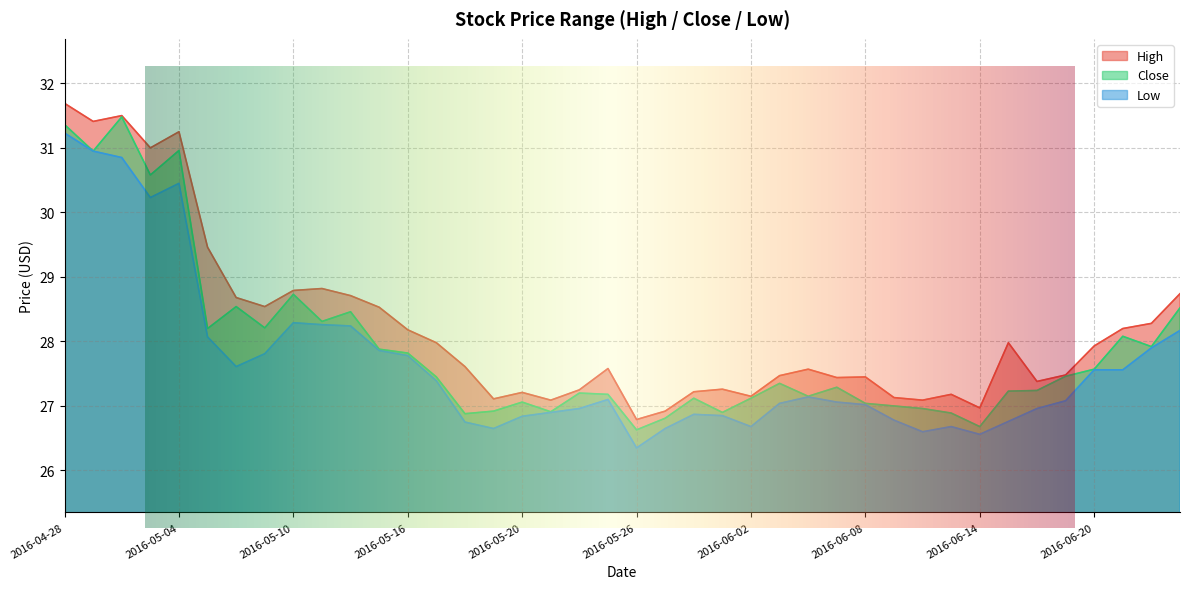

True or false: Low and Close intersect in this chart.

False